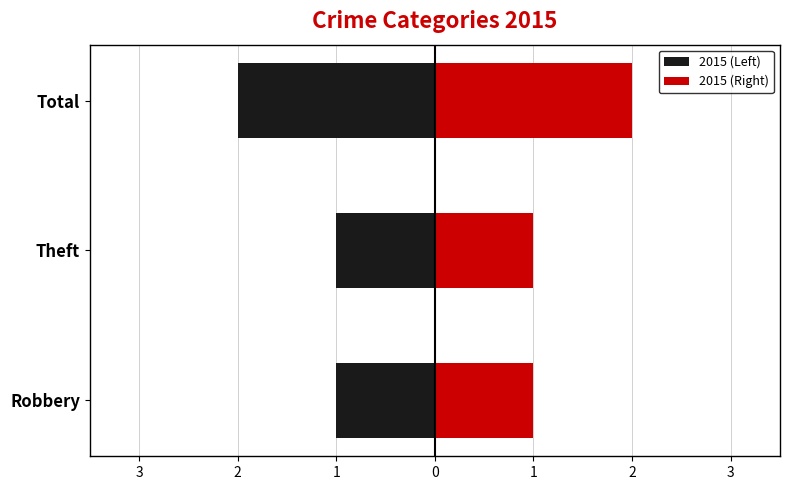

How many bars are there in total?

6